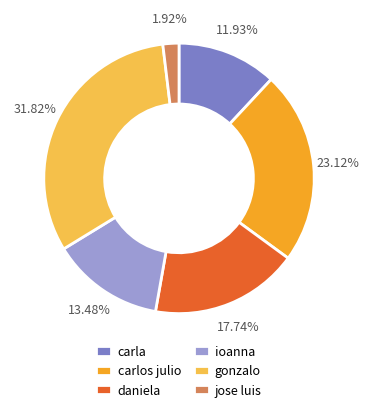

What percentage do gonzalo and daniela together represent?

49.6%